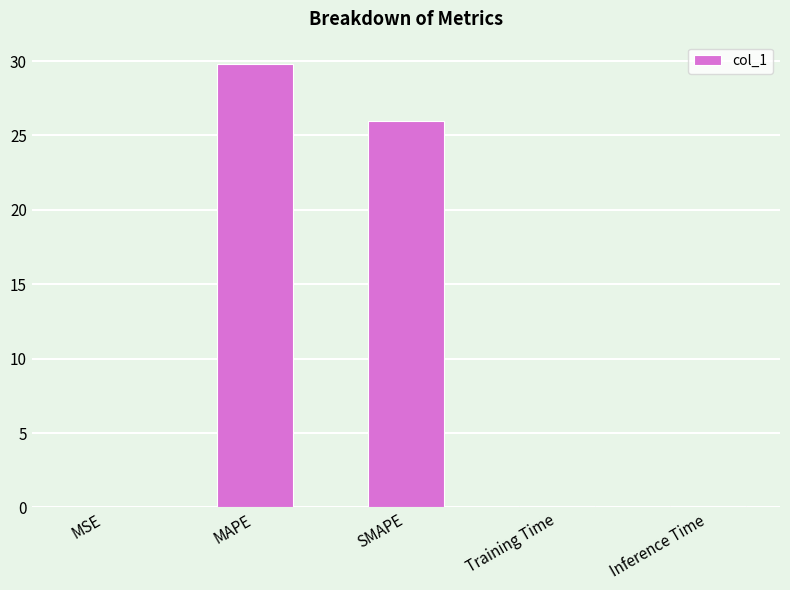

Is it true that the value at SMAPE is 25.9?

True